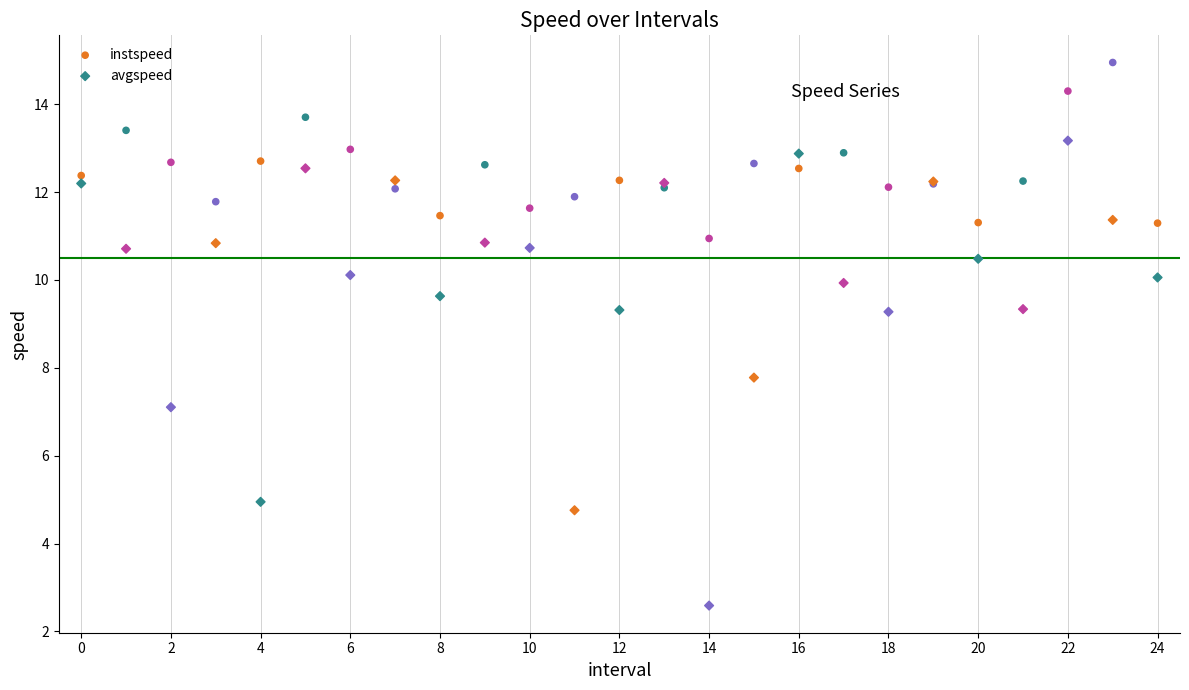

Across all series, what Y value is closest to 8?

7.8